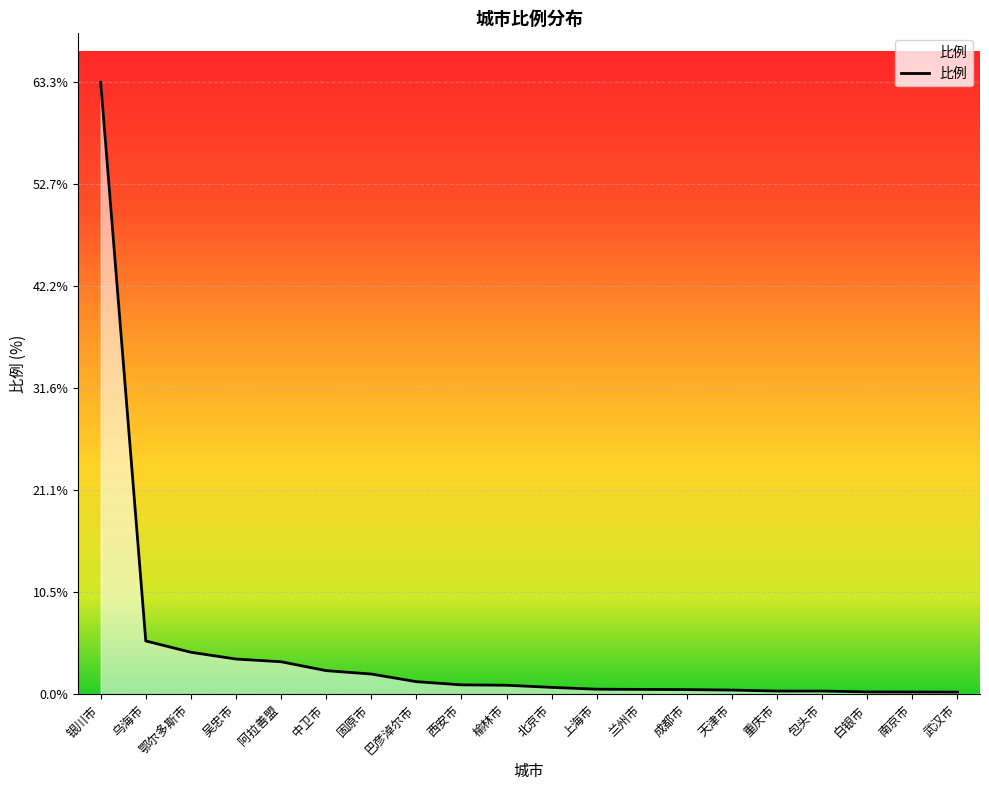

What is the approximate value at 北京市?

0.7